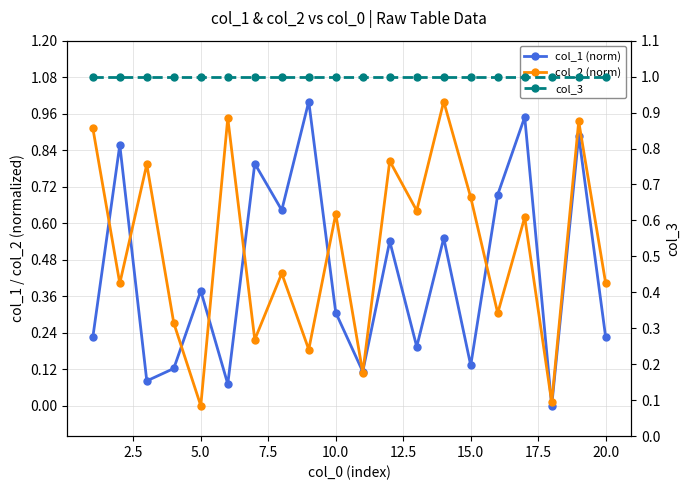

Is it true that col_2 (norm) equals 0.4 at 7.5?

False